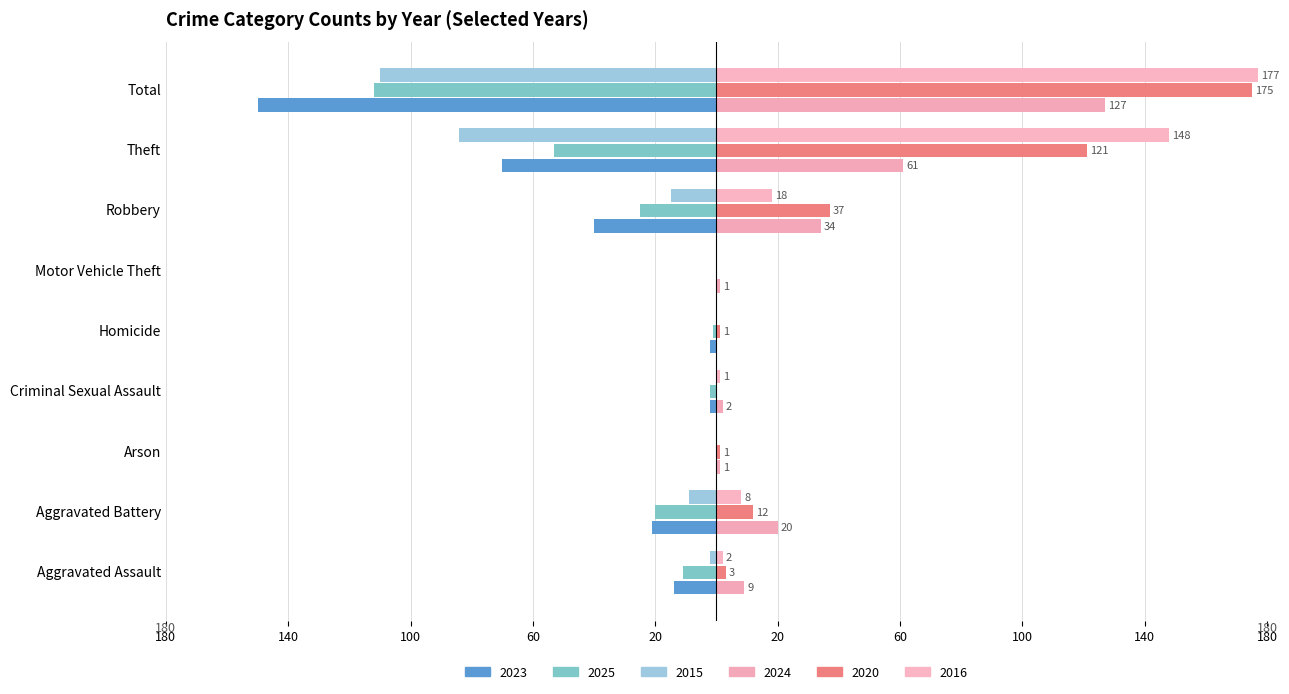

Reading right to left, extract all data points from this chart.

2023: -150	-70	-40	0	-2	-2	0	-21	-14
2024: 127	61	34	1	0	2	1	20	9
2025: -112	-53	-25	0	-1	-2	0	-20	-11
2020: 175	121	37	0	1	0	1	12	3
2015: -110	-84	-15	0	0	0	0	-9	-2
2016: 177	148	18	0	0	1	0	8	2